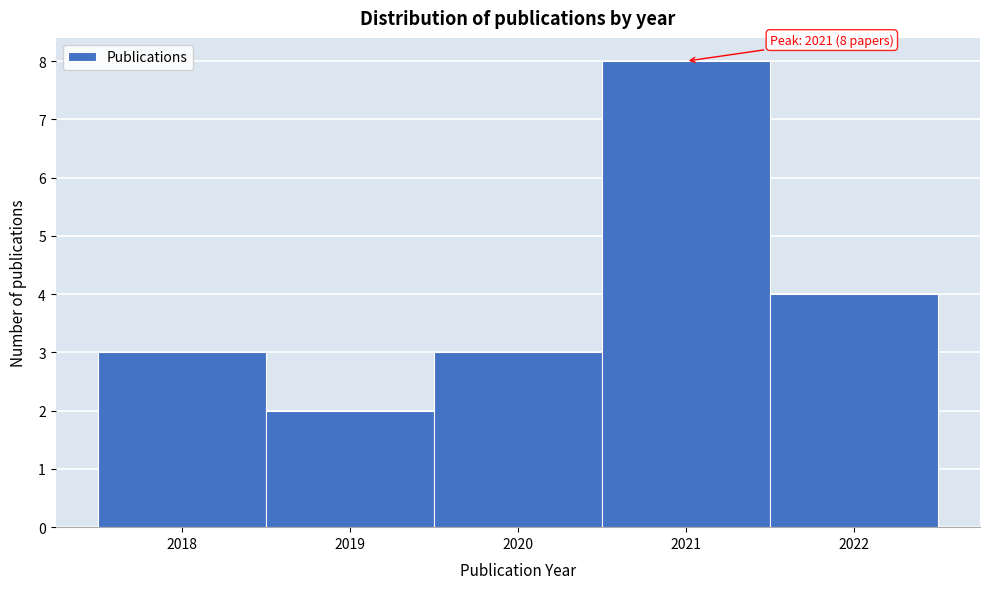

Which range on the x-axis has the tallest bar?

2020.5 to 2021.5